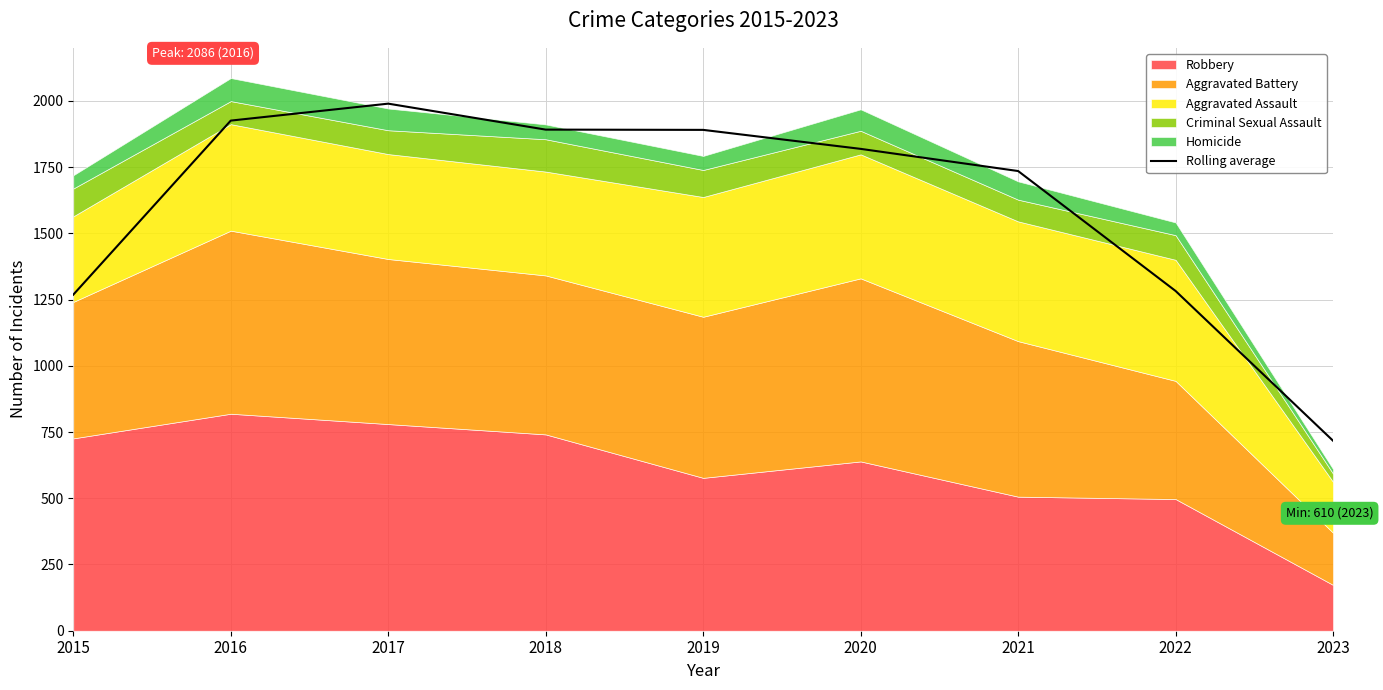

Reading right to left, list all the values displayed in this chart.

2023=717.0	2022=1282.3	2021=1735.0	2020=1818.7	2019=1890.3	2018=1891.3	2017=1989.3	2016=1925.3	2015=1268.3